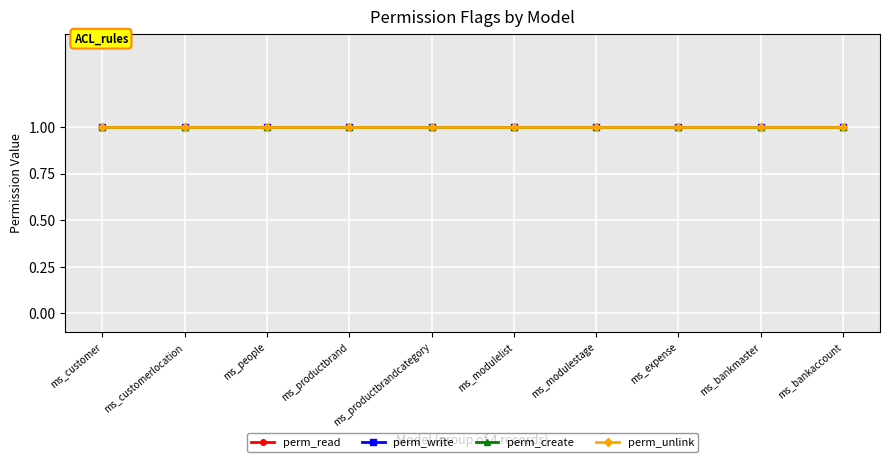

At 23, list the series in order from smallest to largest.

perm_read, perm_write, perm_create, perm_unlink